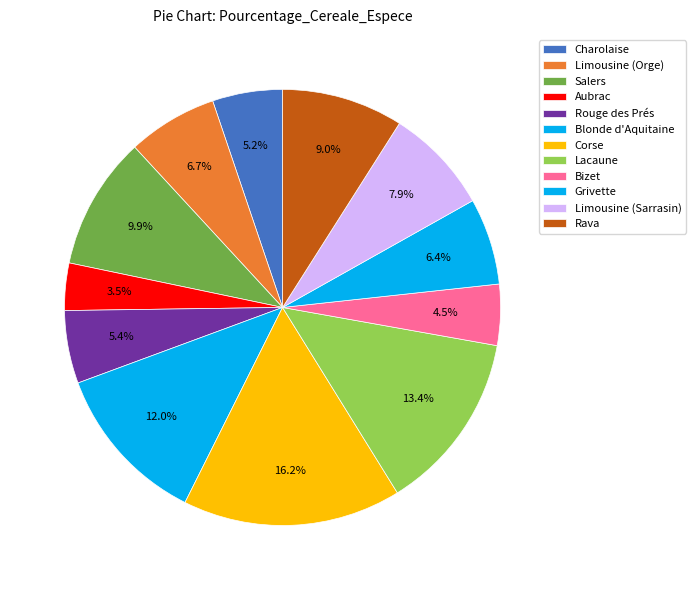

Between Rouge des Prés and Bizet, which is larger?

Rouge des Prés